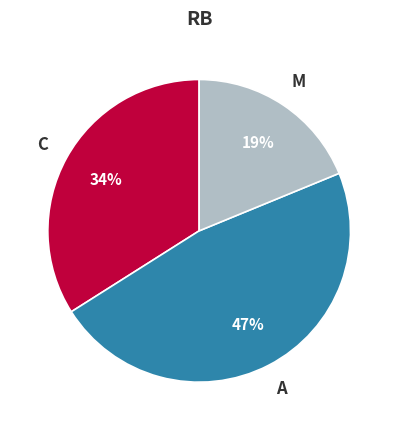

To the nearest percent, what is the difference between the C and M slice percentages?

15%